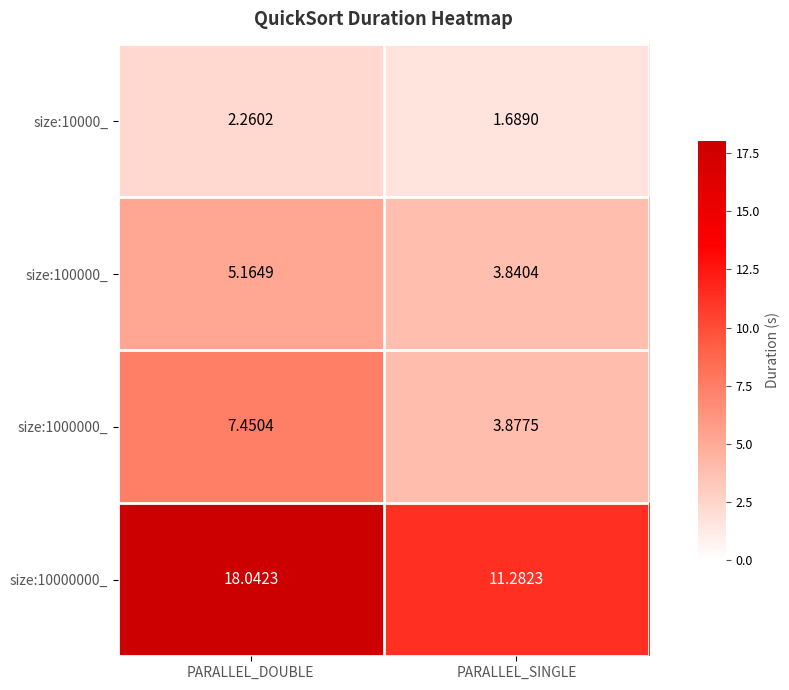

Which category has the highest value in the size:10000000_ series?

PARALLEL_DOUBLE